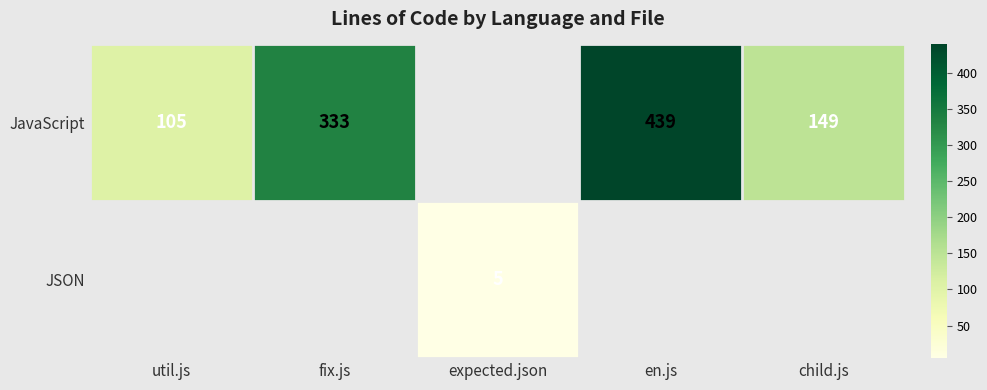

What is the sum of the JavaScript values at fix.js and util.js?

438